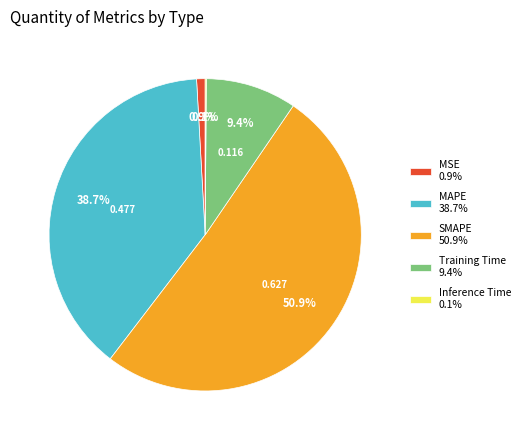

What is the largest slice in the pie chart?

SMAPE